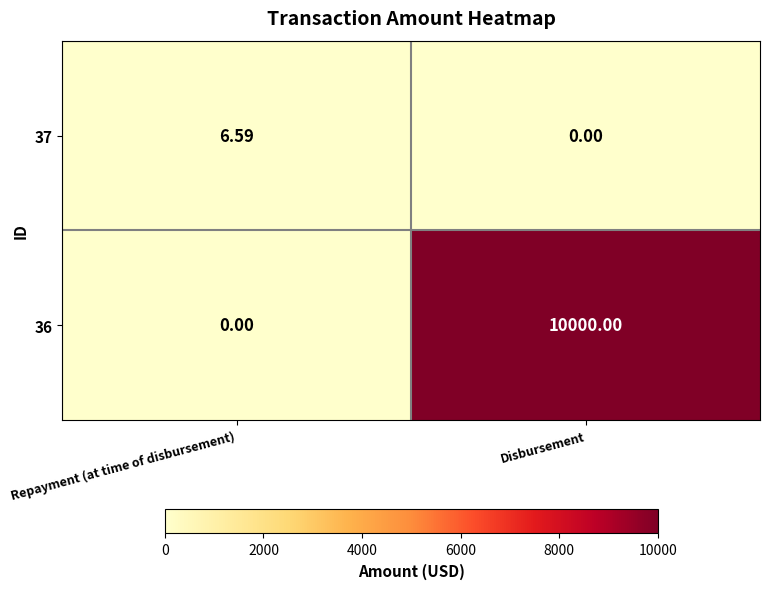

Is the value of 36 at Repayment (at time of disbursement) greater than the value of 37 at Repayment (at time of disbursement)?

No